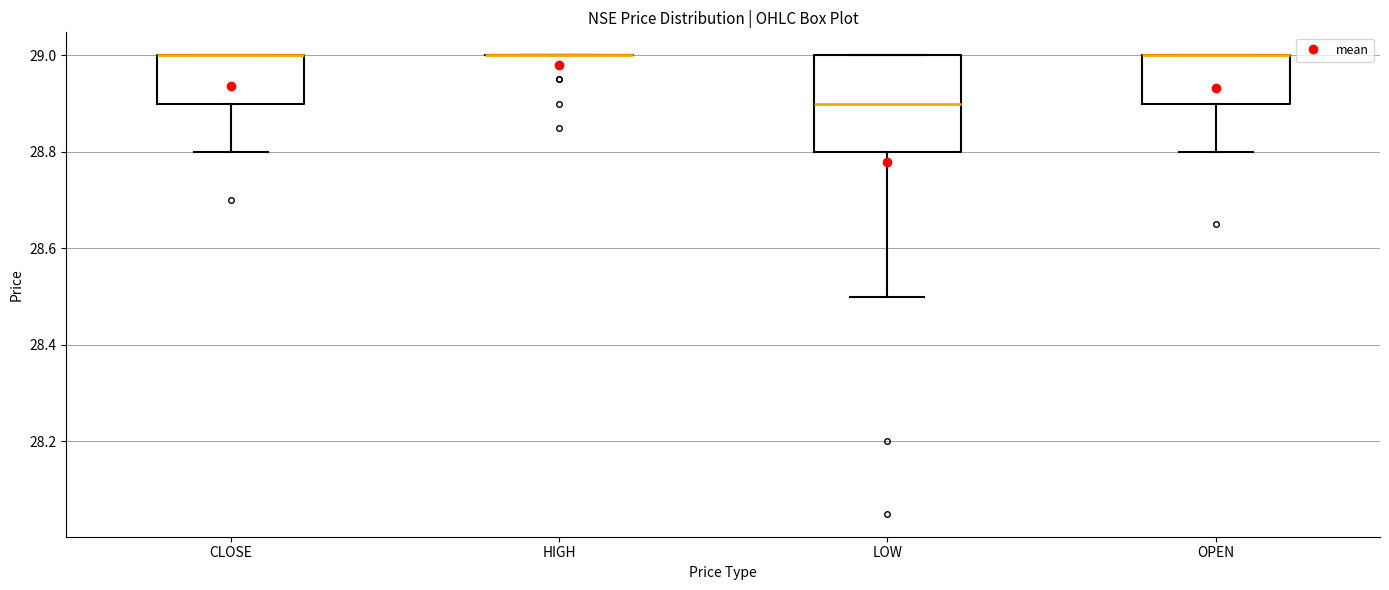

Where is the lower edge of the box for CLOSE on the y-axis? The values are not printed on the chart, so give them approximately, as read against the axis.

28.9